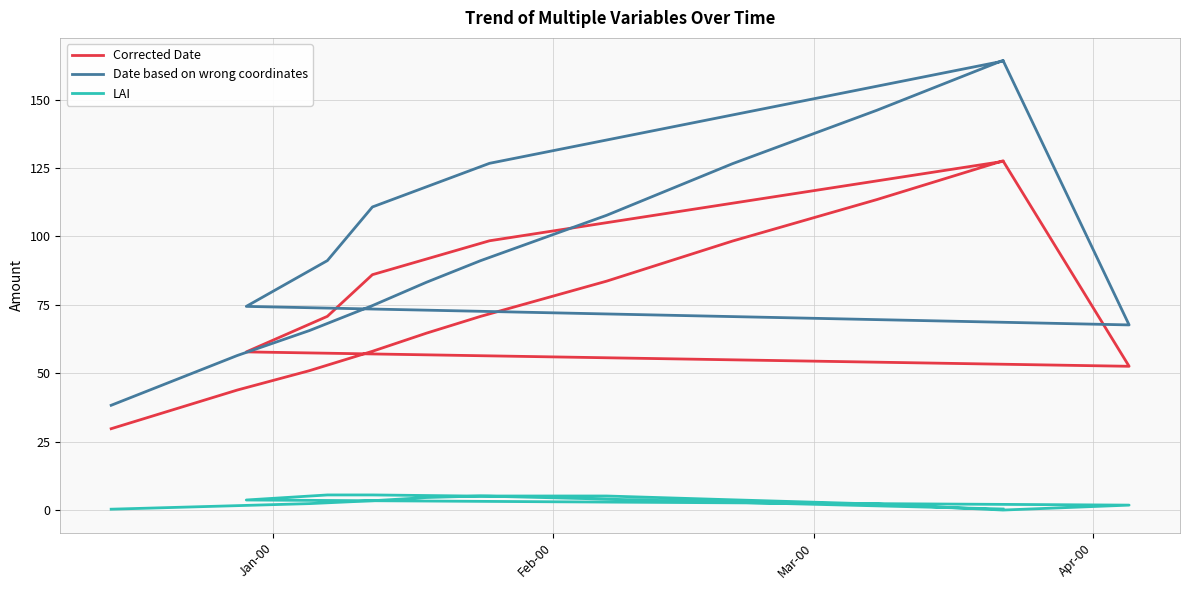

True or false: LAI has a value of 8.0 at 6.

False